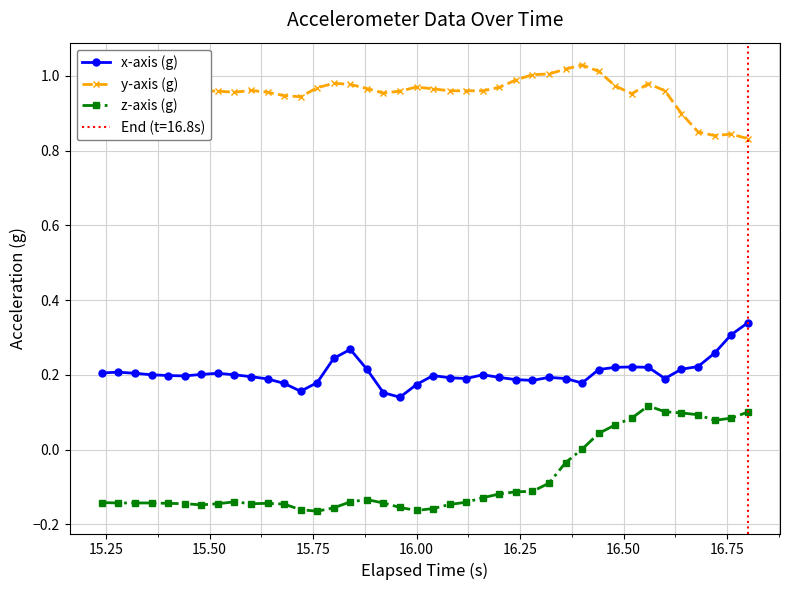

True or false: x-axis (g) and y-axis (g) cross at least once.

False